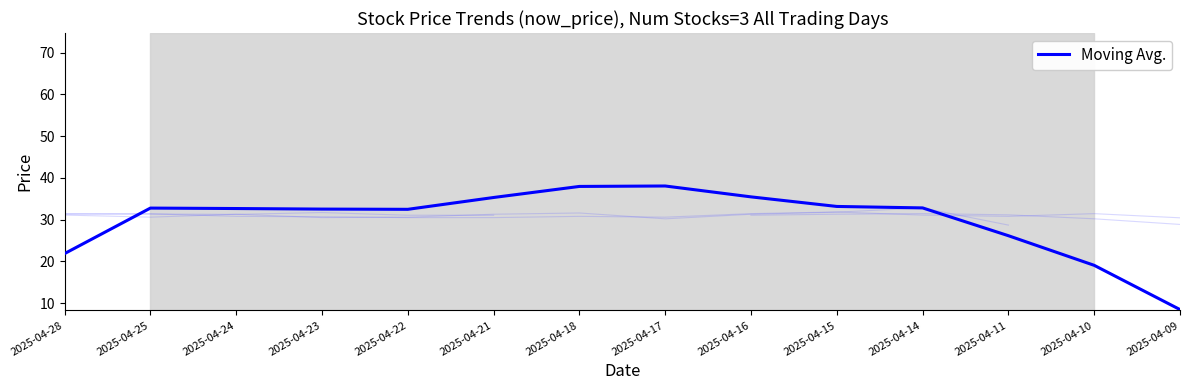

Rank the categories by 8101_now_price value from lowest to highest.

2025-04-09, 2025-04-10, 2025-04-22, 2025-04-21, 2025-04-16, 2025-04-11, 2025-04-24, 2025-04-28, 2025-04-25, 2025-04-23, 2025-04-18, 2025-04-17, 2025-04-15, 2025-04-14